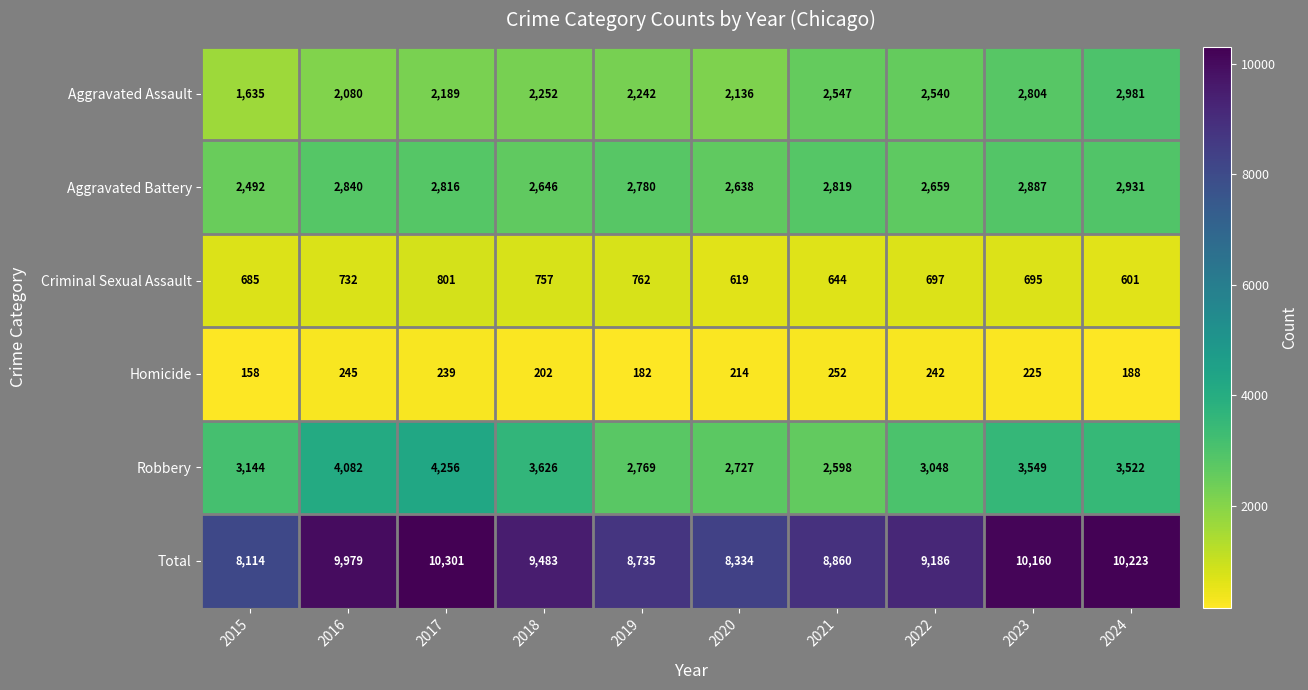

Which series has the largest range (max minus min)?

Total